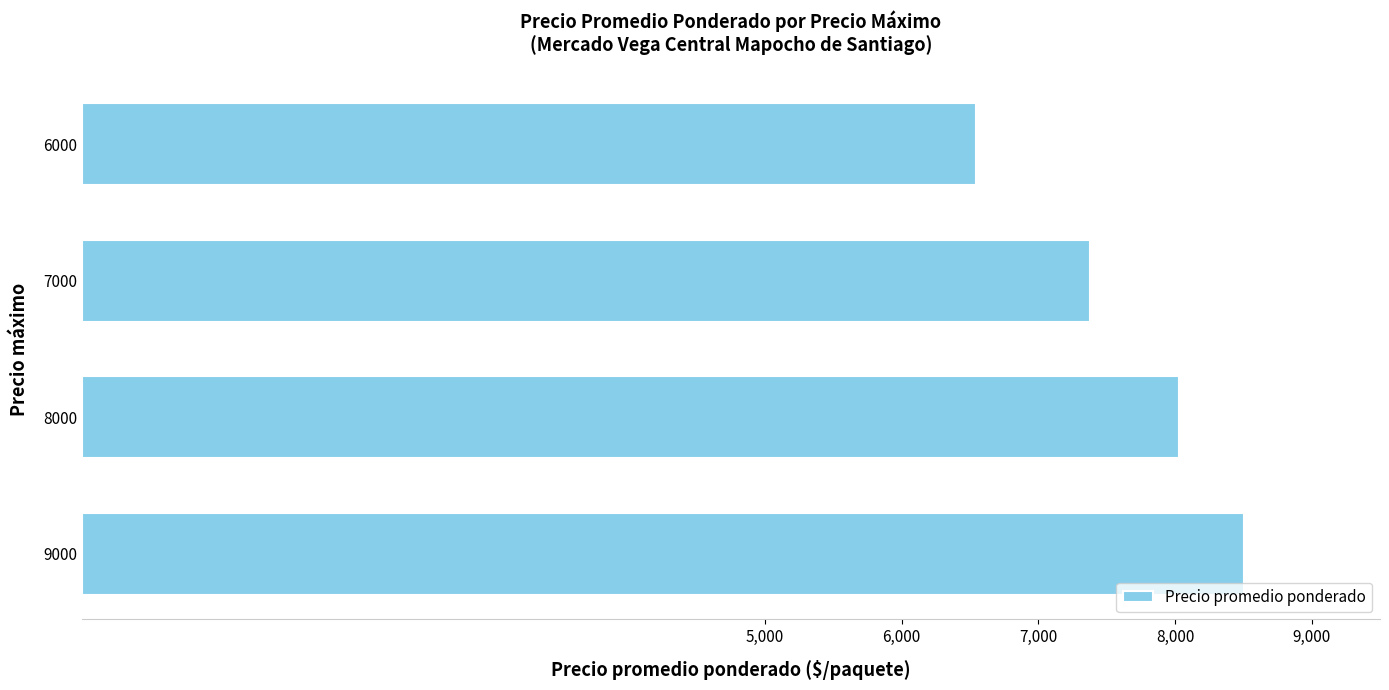

What is the greatest value displayed?

8503.3